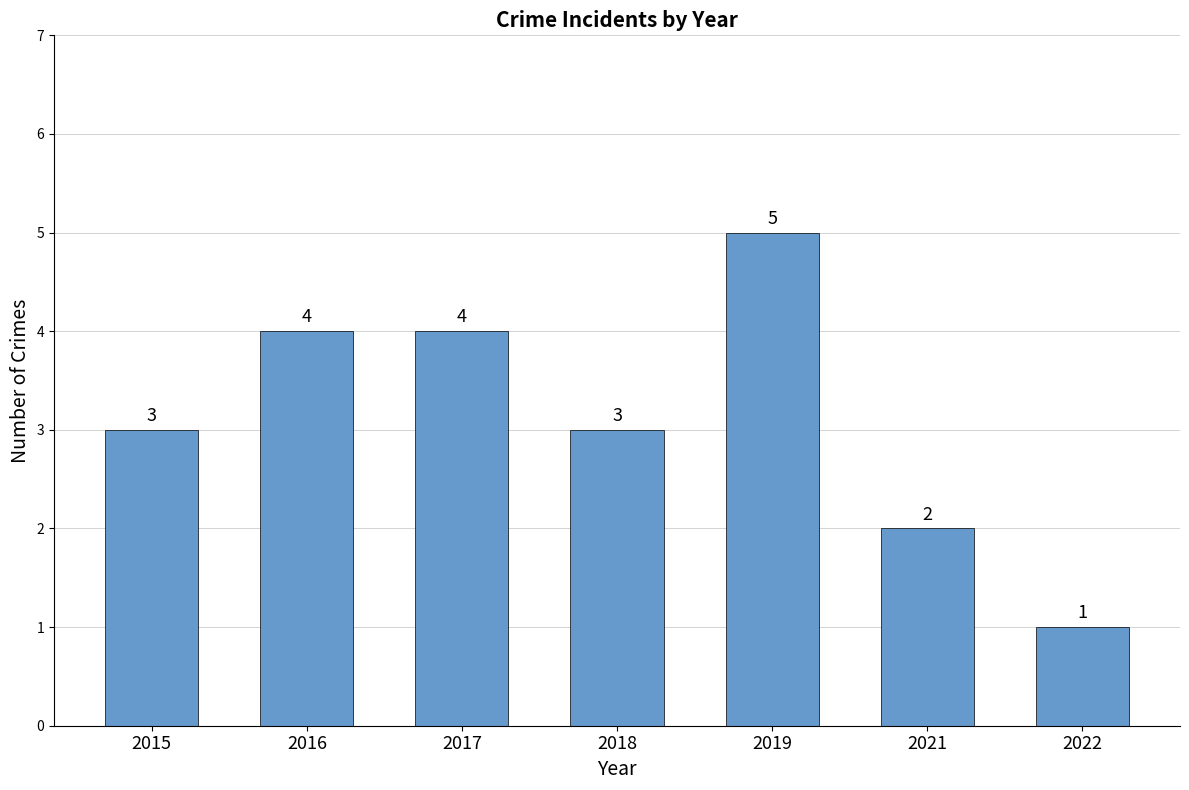

Reading left to right, what are all the values shown in this chart?

3	4	4	3	5	2	1